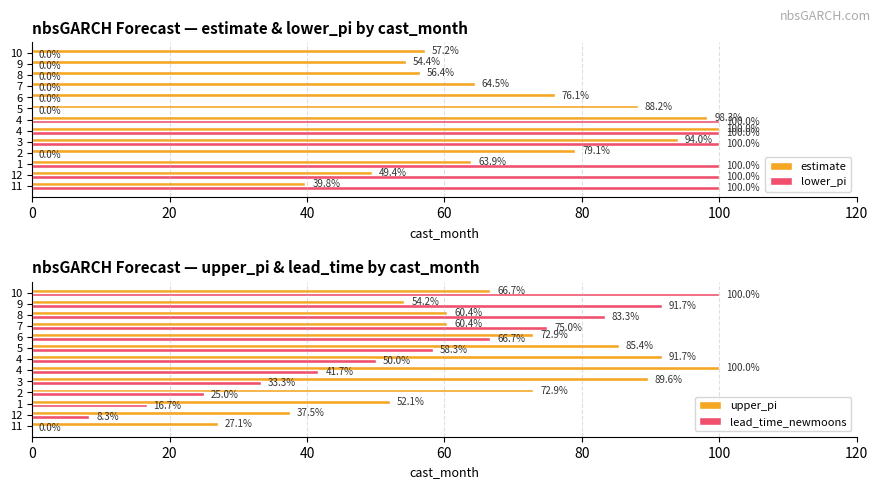

Rank the series by their average value, from lowest to highest.

lower_pi, lead_time_newmoons, upper_pi, estimate